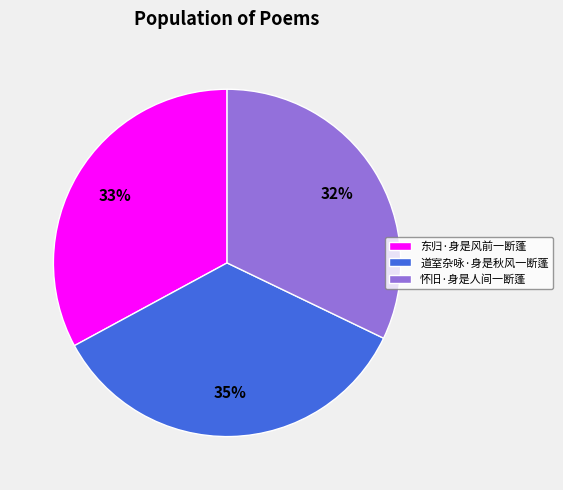

Combined, do 道室杂咏·身是秋风一断蓬 and 东归·身是风前一断蓬 account for over 50%?

Yes